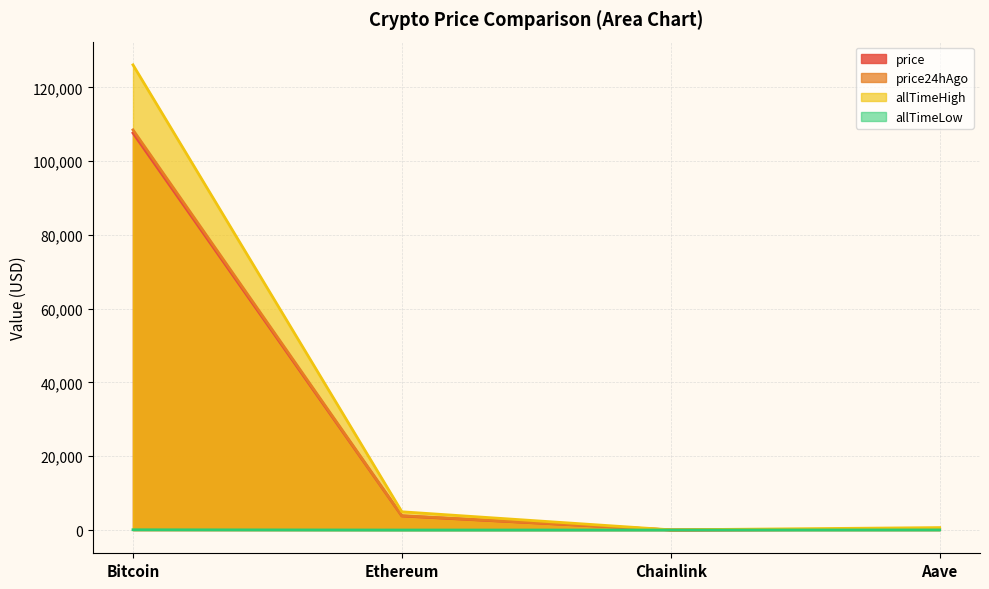

How many lines are shown in the chart?

4